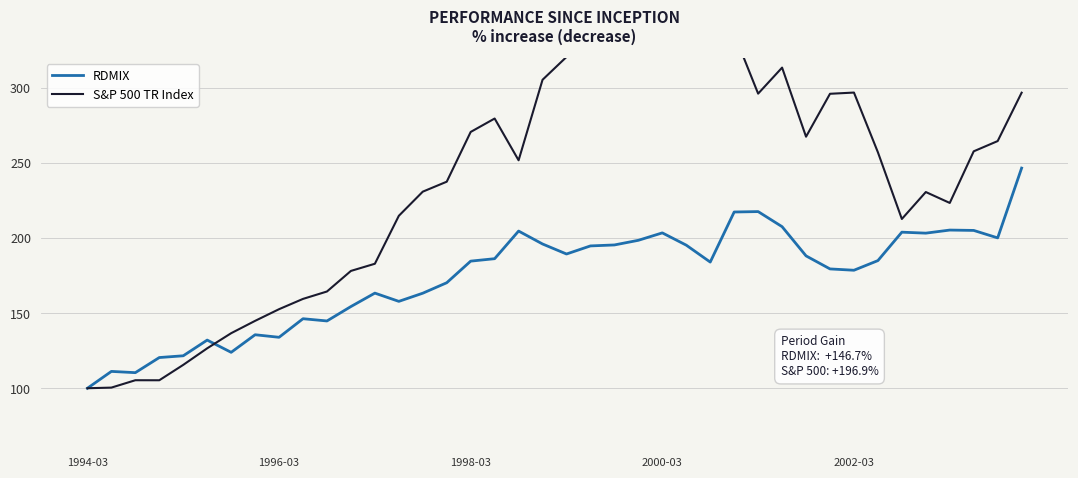

The S&P 500 TR Index series shows 373.4 at 37. True or false?

False